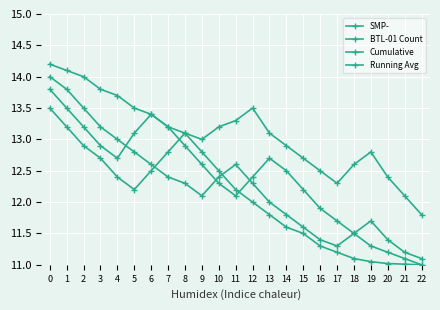

How many categories are shown in the chart?

23